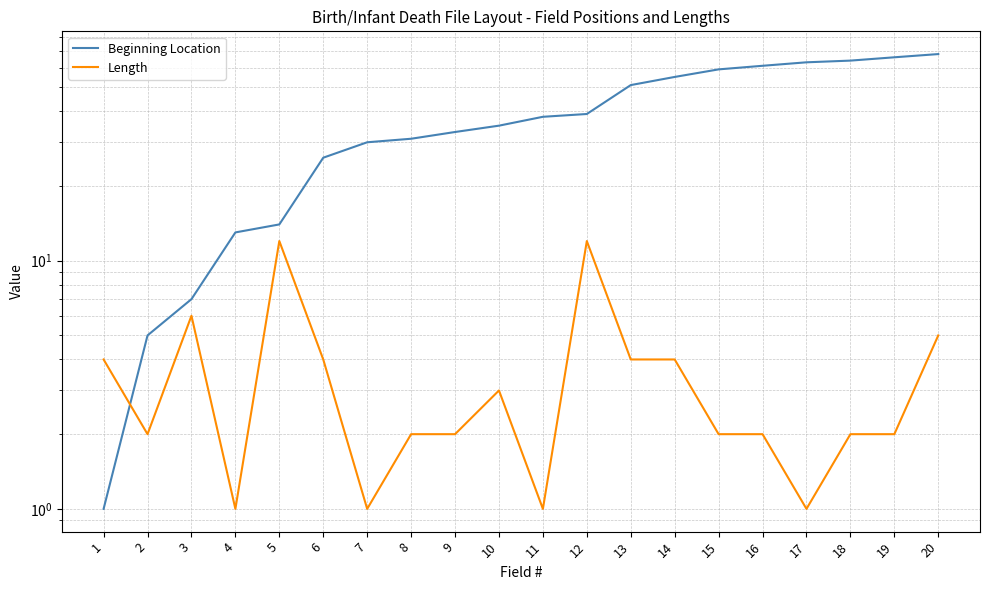

What is the highest value of the Length series?

12